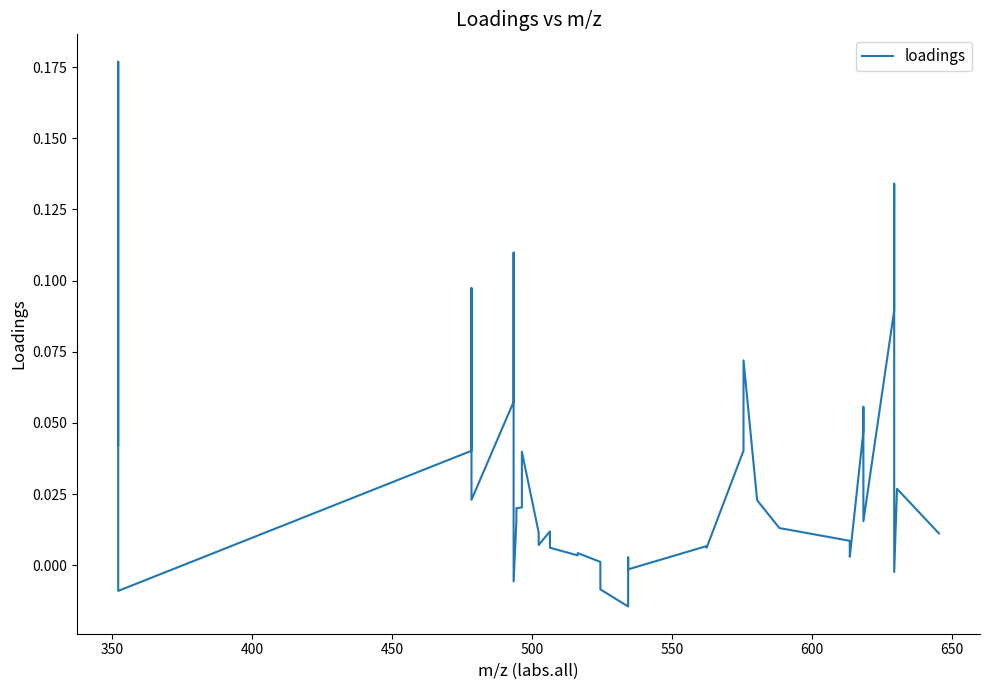

Does the chart display data point markers on the line(s)?

No